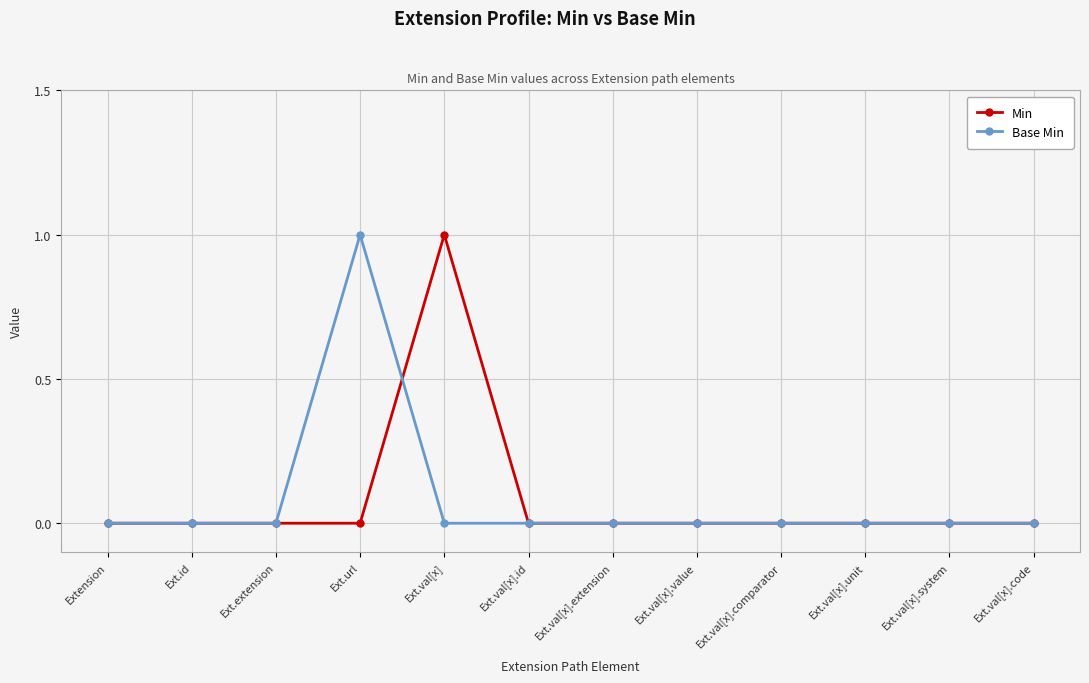

Reading right to left, transcribe all the data shown in this chart.

Min: 0	0	0	0	0	0	0	1	0	0	0	0
Base Min: 0	0	0	0	0	0	0	0	1	0	0	0